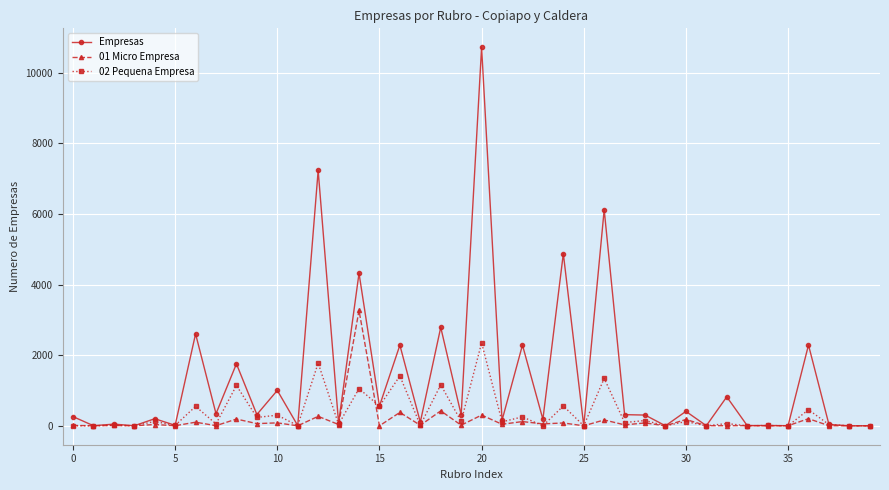

Which series has the largest total across all categories?

Empresas